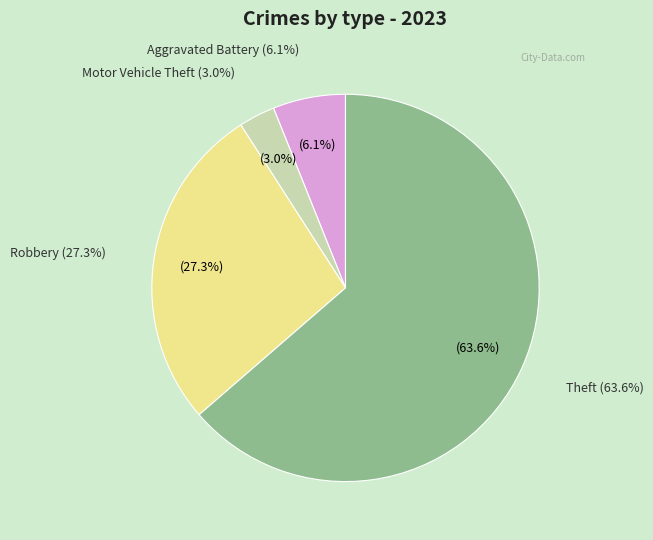

True or false: Motor Vehicle Theft accounts for 1% of the total.

False